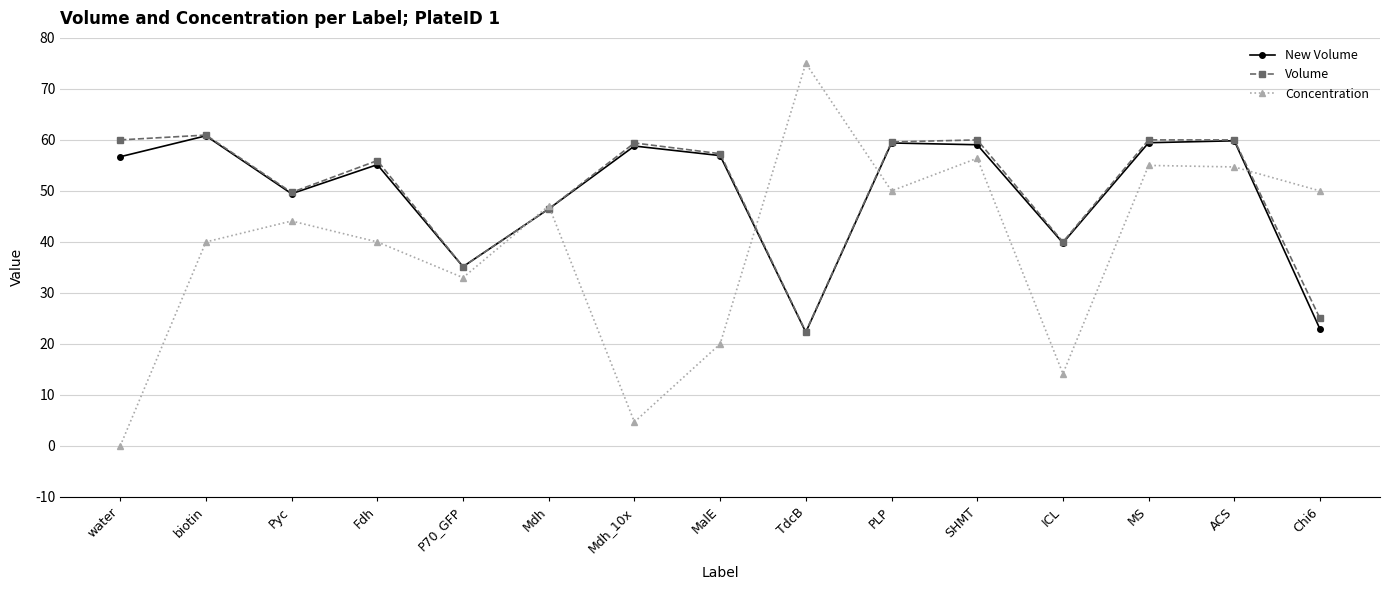

What is the maximum value for Volume?

61.0